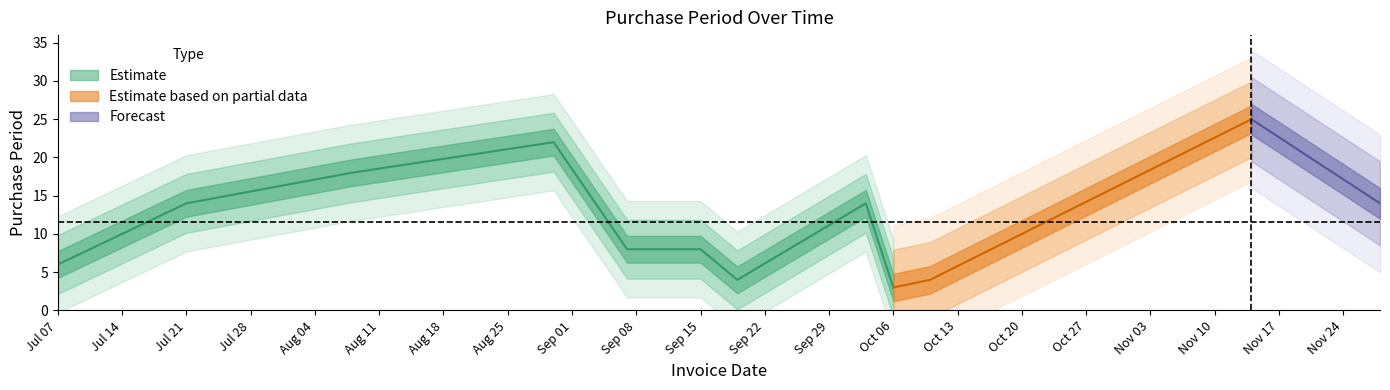

The chart shows a value of 17 at 2016-10-20. True or false?

False